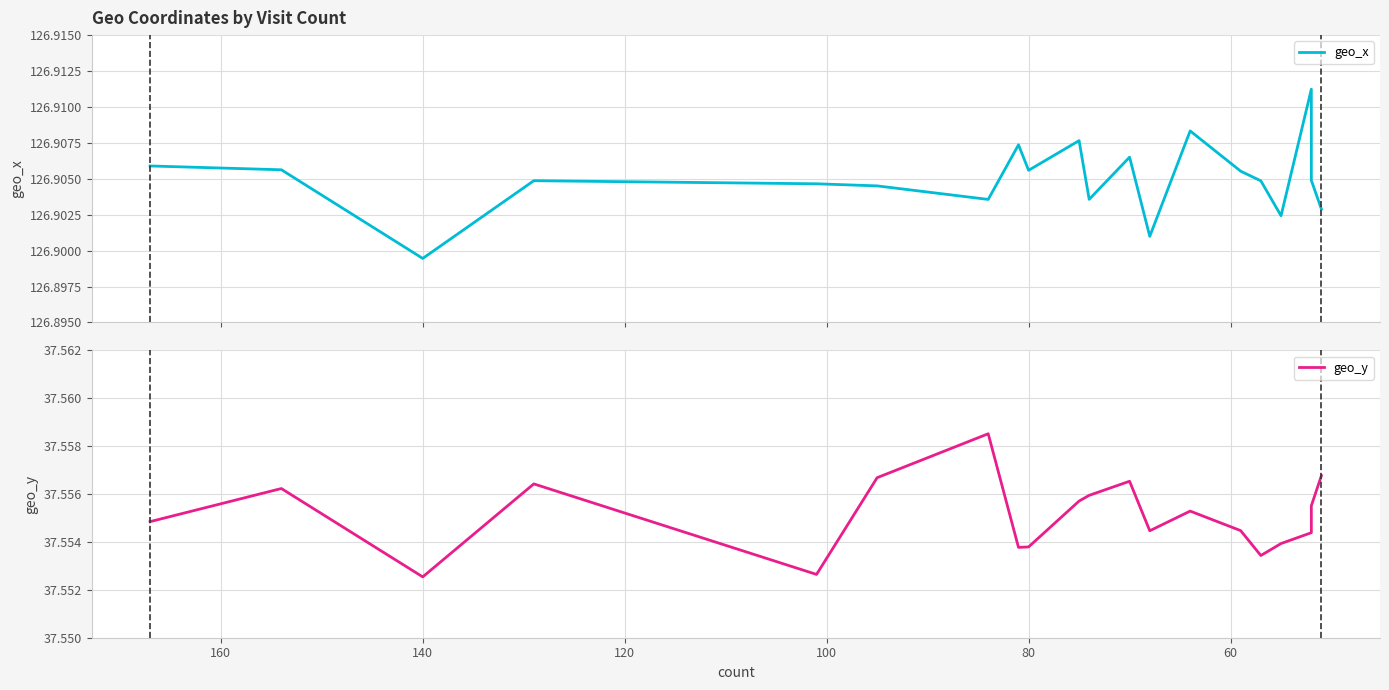

Is it true that geo_x equals 33.8 at 160?

False